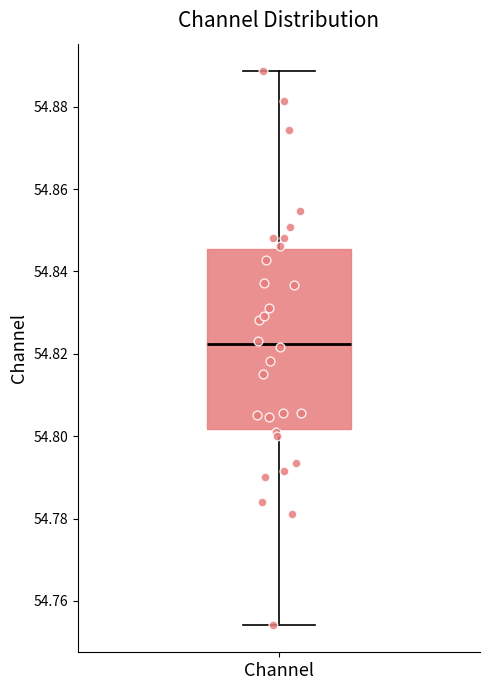

Where does the lower whisker of the box for Channel end on the y-axis? The values are not printed on the chart, so give them approximately, as read against the axis.

54.754